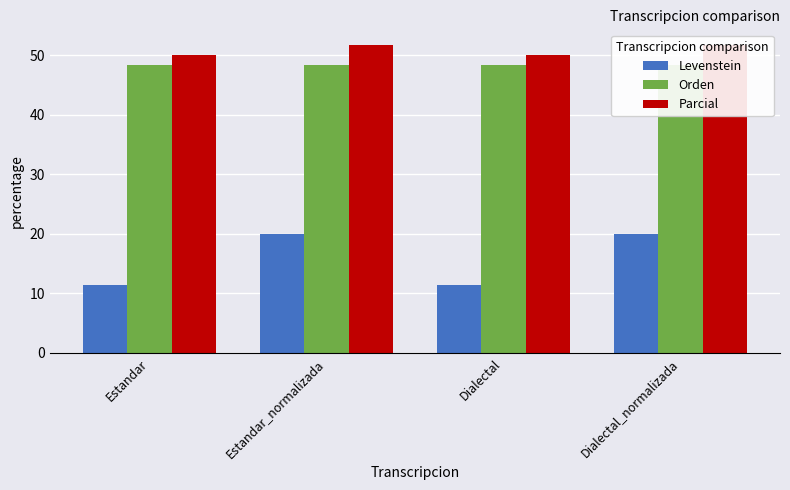

What is the value of the Levenstein bar at the 3rd from the left?

11.3